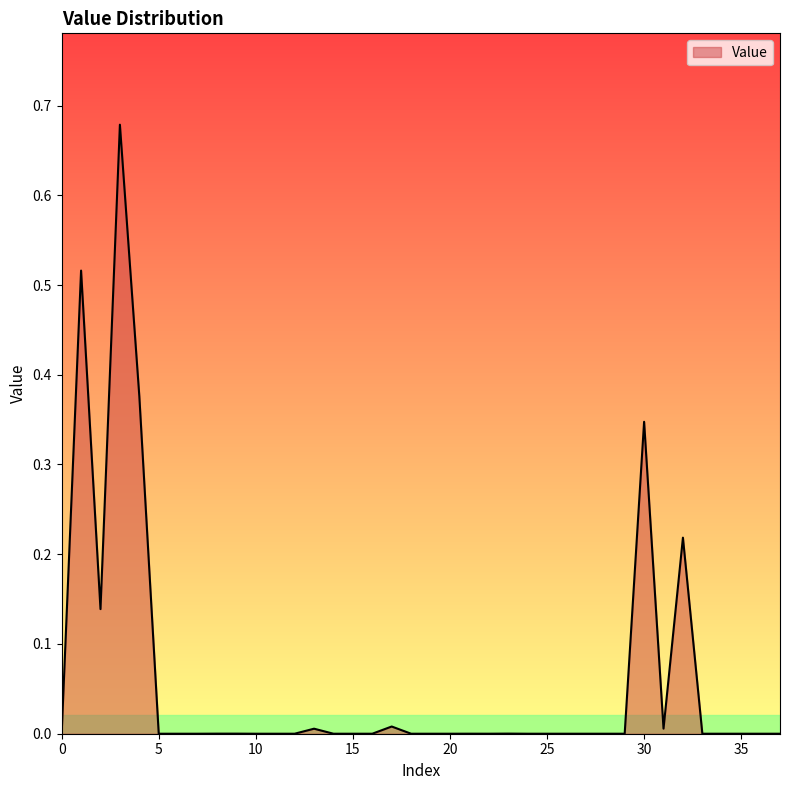

Does the chart display data point markers on the line(s)?

No